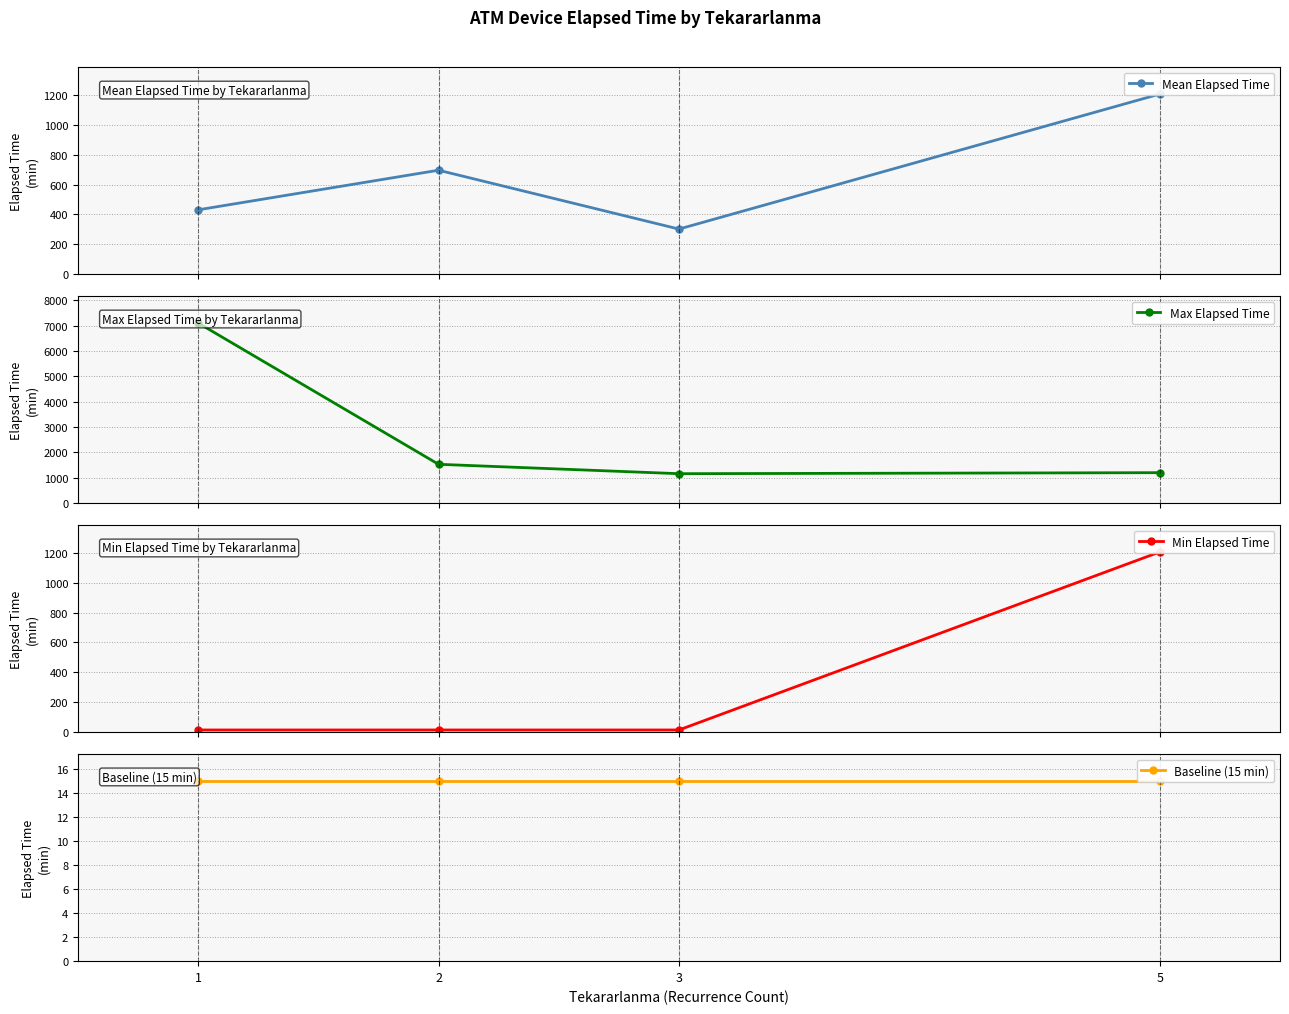

What is the difference between the maximum and second lowest values in the Mean Elapsed Time series?

773.9